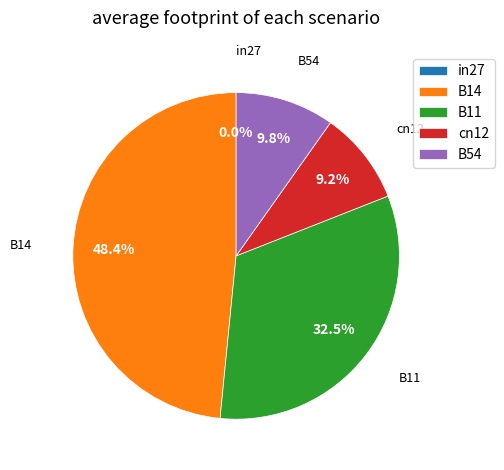

Which category has the biggest portion of the pie?

B14